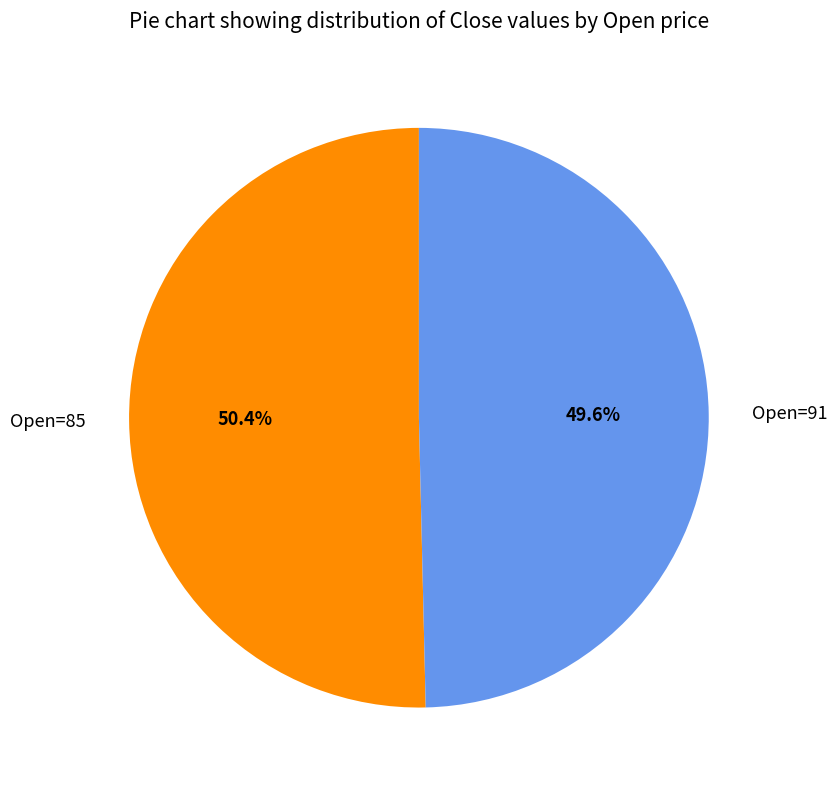

Combined, what portion of the pie is Open=85 and Open=91?

100.0%